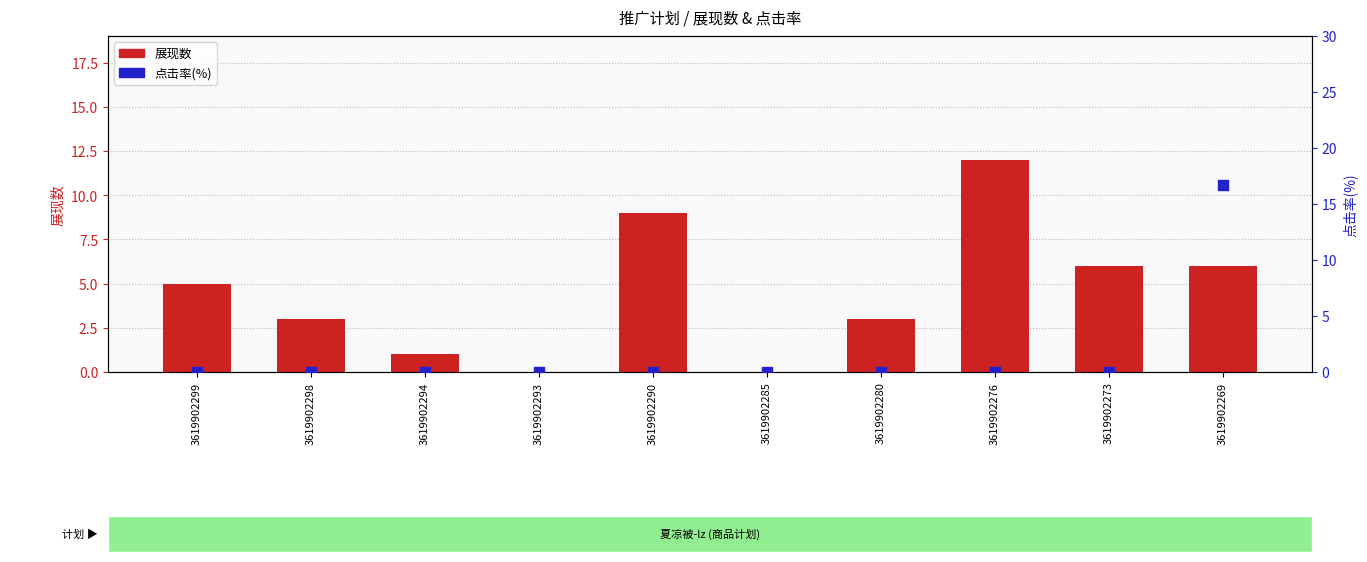

At how many categories does at least one series exceed 14?

1